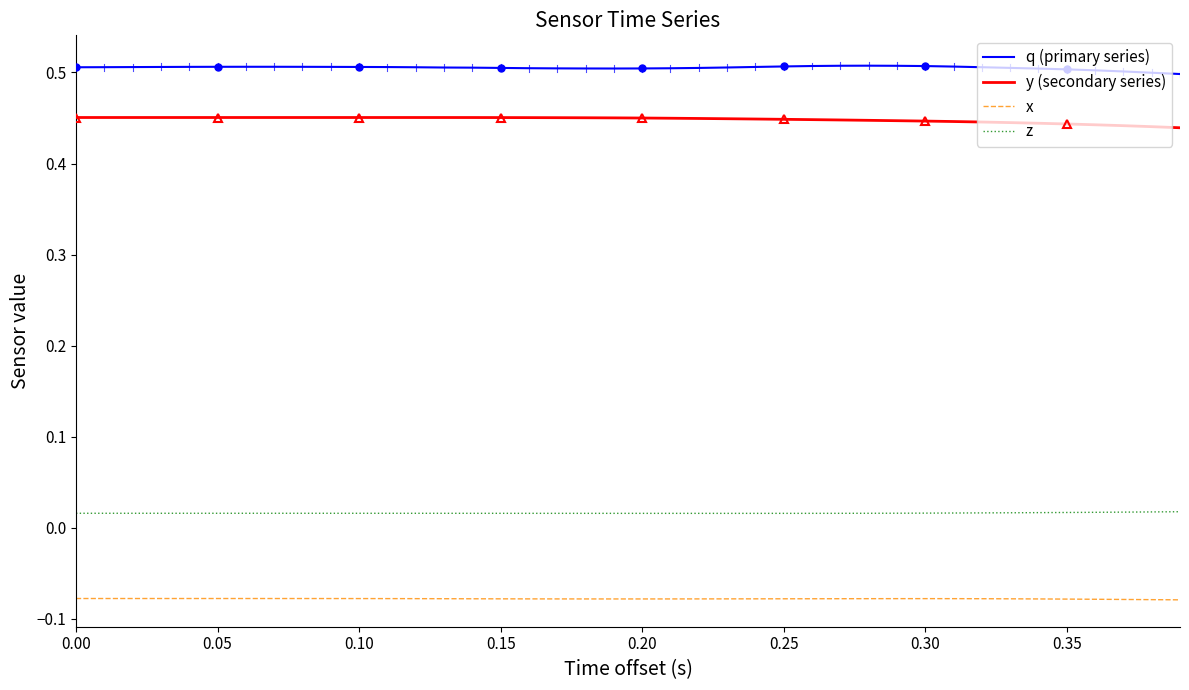

What is the minimum value for q (primary series)?

0.5